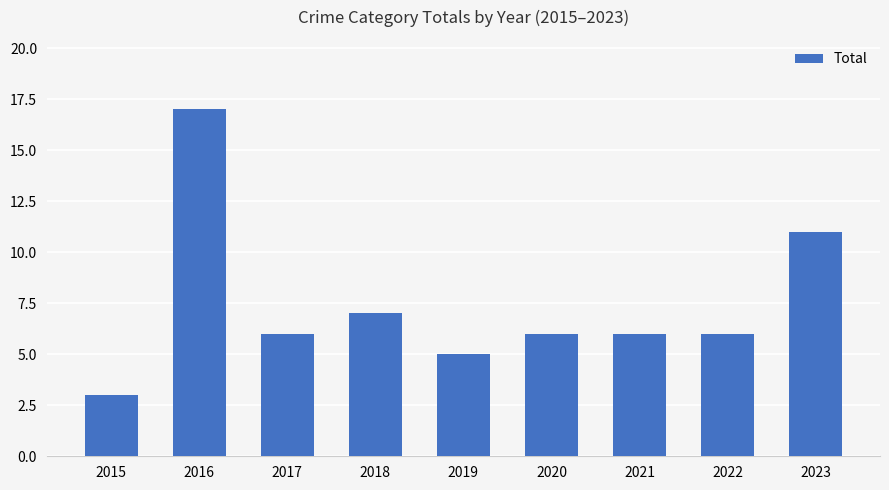

At which category does the chart reach its minimum across all series?

2015